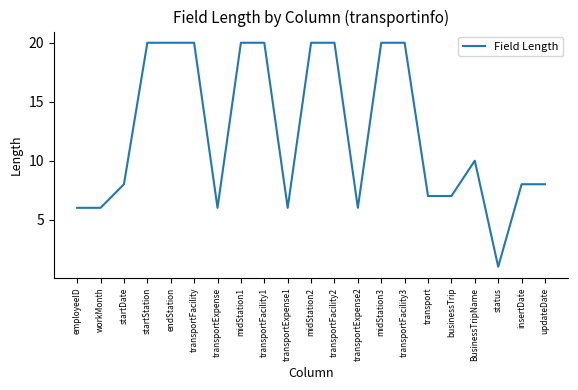

What is the ratio of the value at midStation1 to the value at midStation3?

1.0